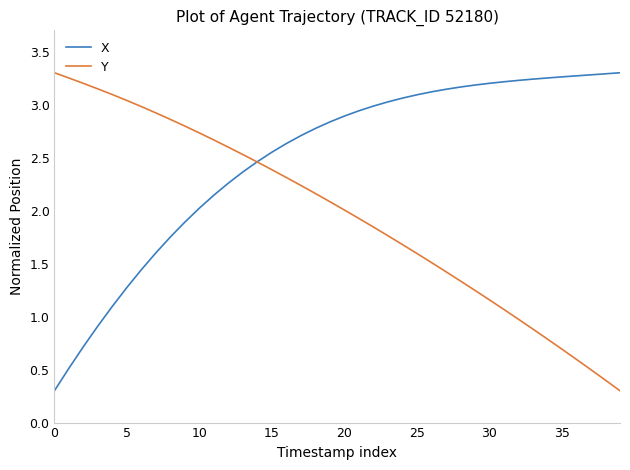

Does the chart display data point markers on the line(s)?

No